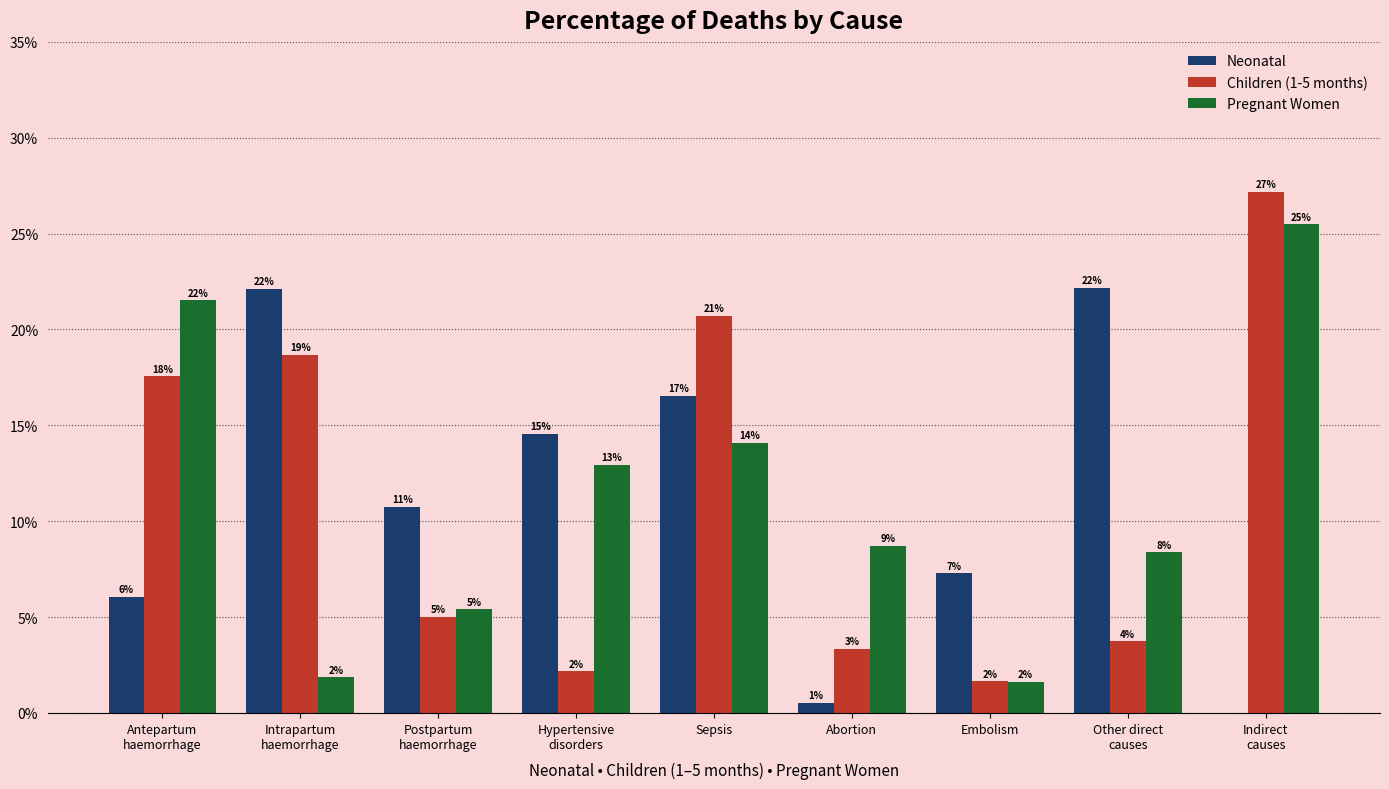

What are all the series names shown in the legend?

Neonatal, Children (1-5 months), Pregnant Women